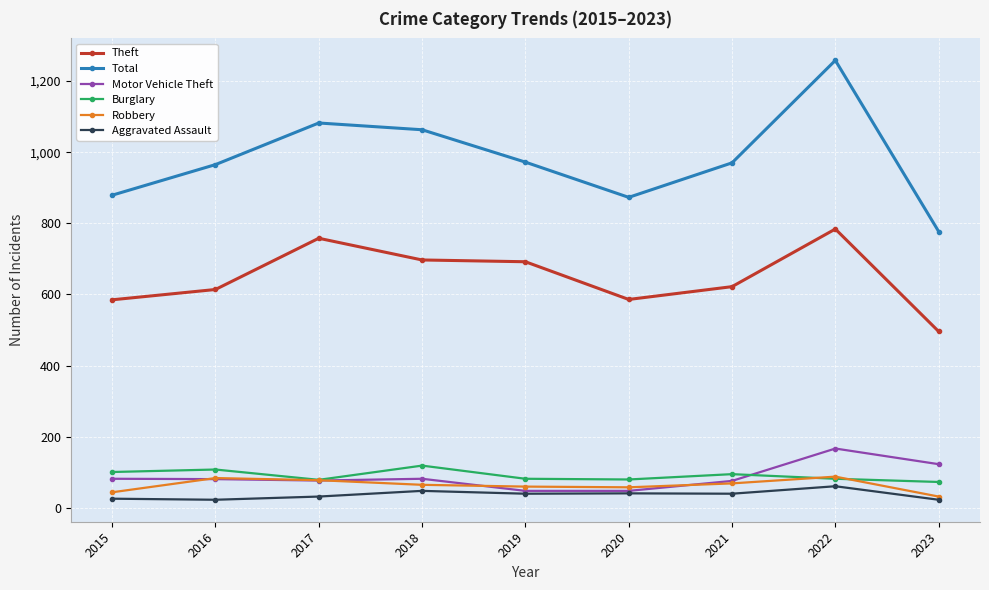

At which category is the sum across all series the highest?

2022